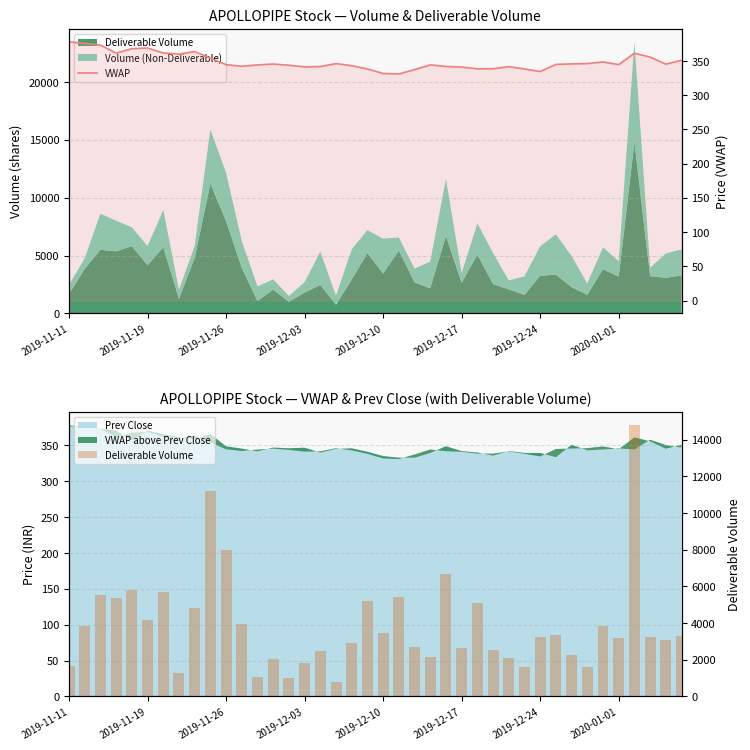

What is the total value across all series at 2019-12-03?

2146.4